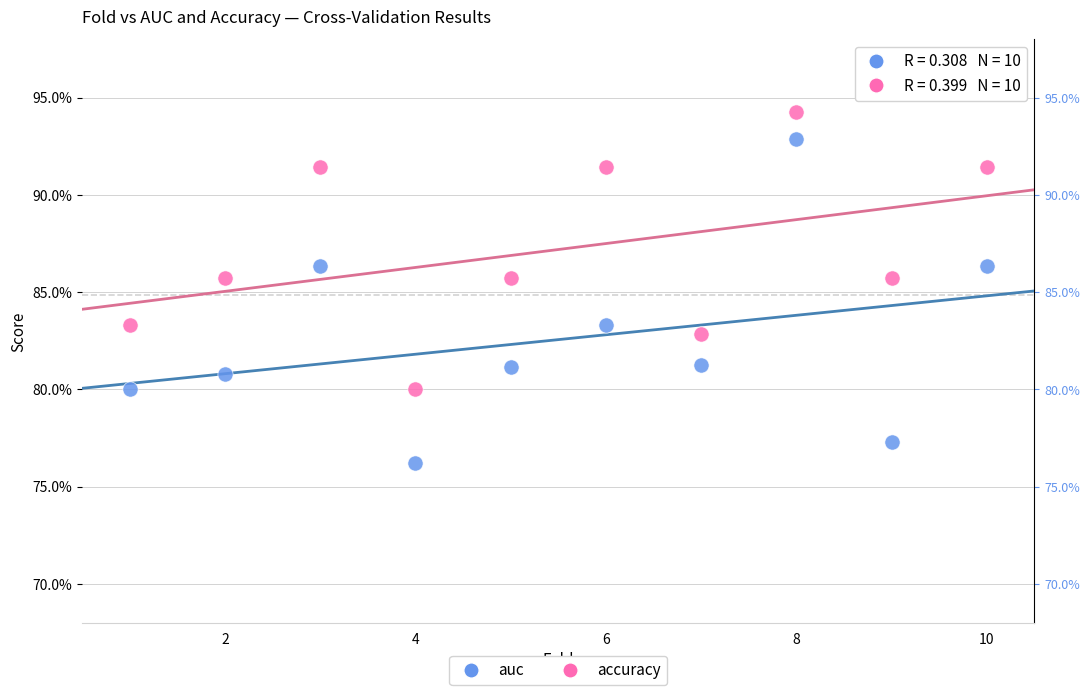

Which series has the widest spread of Y values?

auc